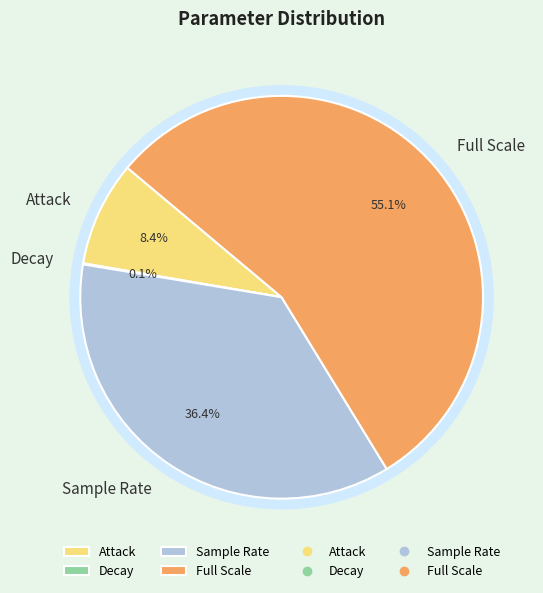

Is there any slice that represents more than half of the pie?

Yes